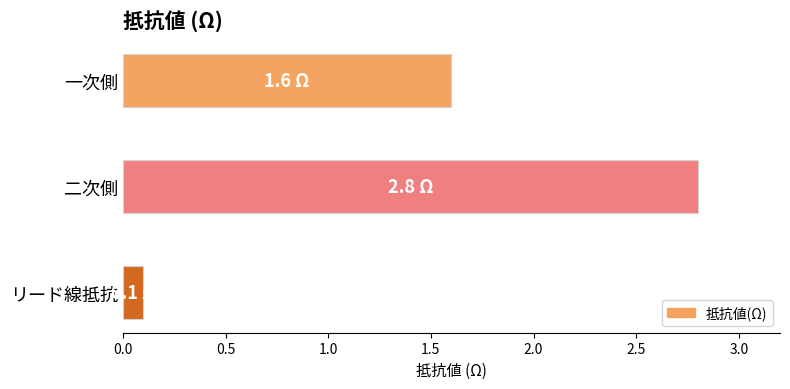

Which category has the lowest value across all series?

リード線抵抗